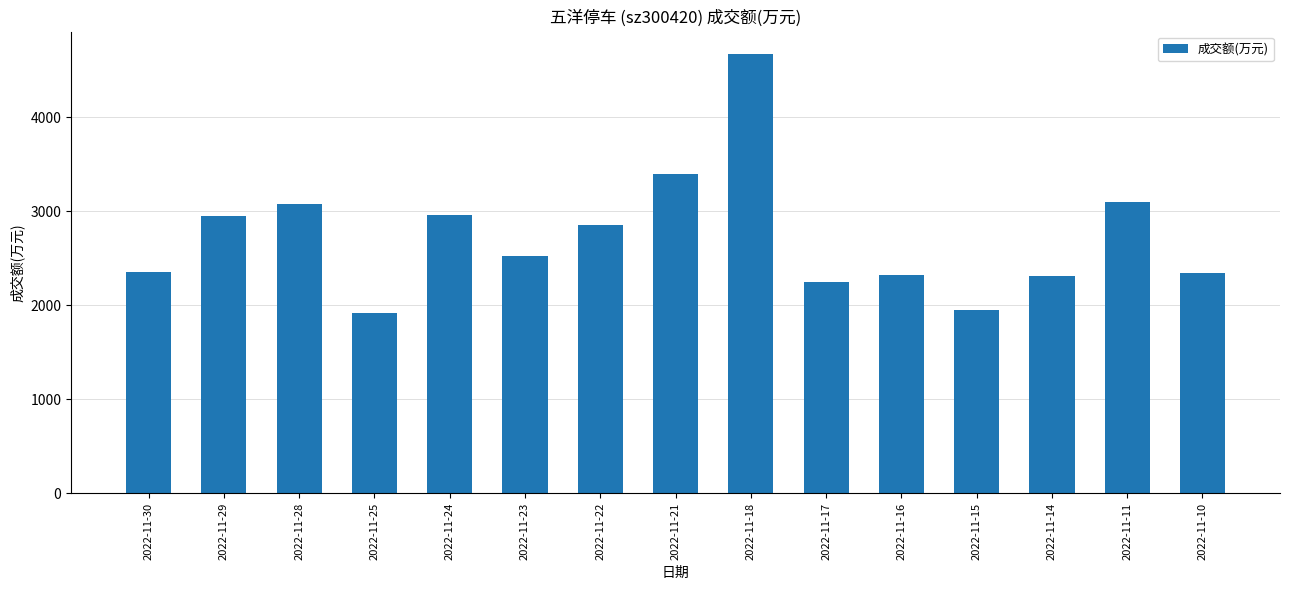

What is the value of the 5th bar from the left?

2958